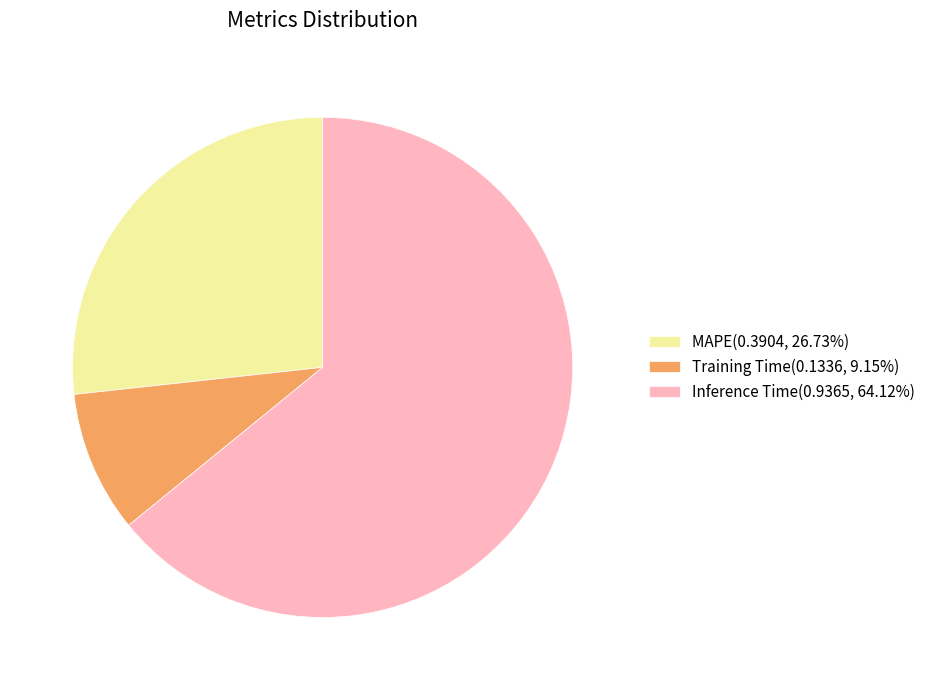

Combined, do MAPE(0.3904, 26.73%) and Training Time(0.1336, 9.15%) account for over 50%?

No